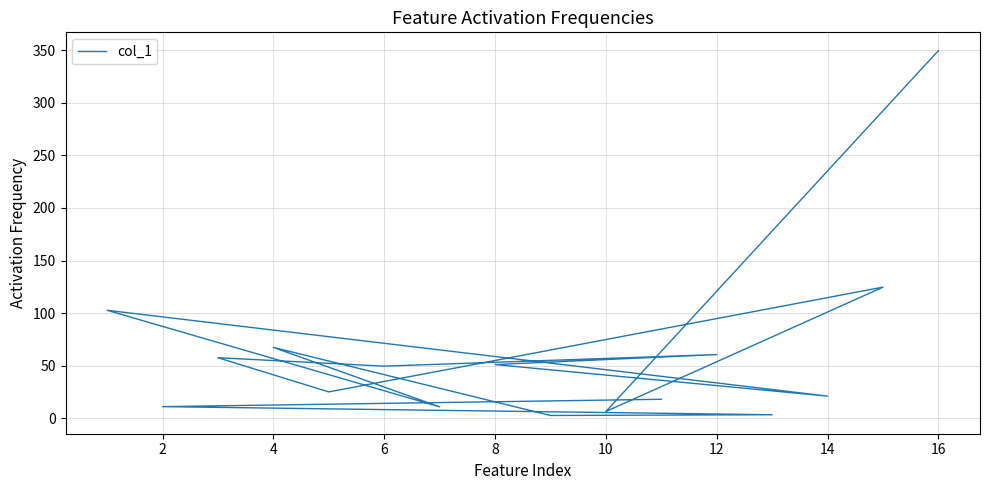

How many values are below 49?

8